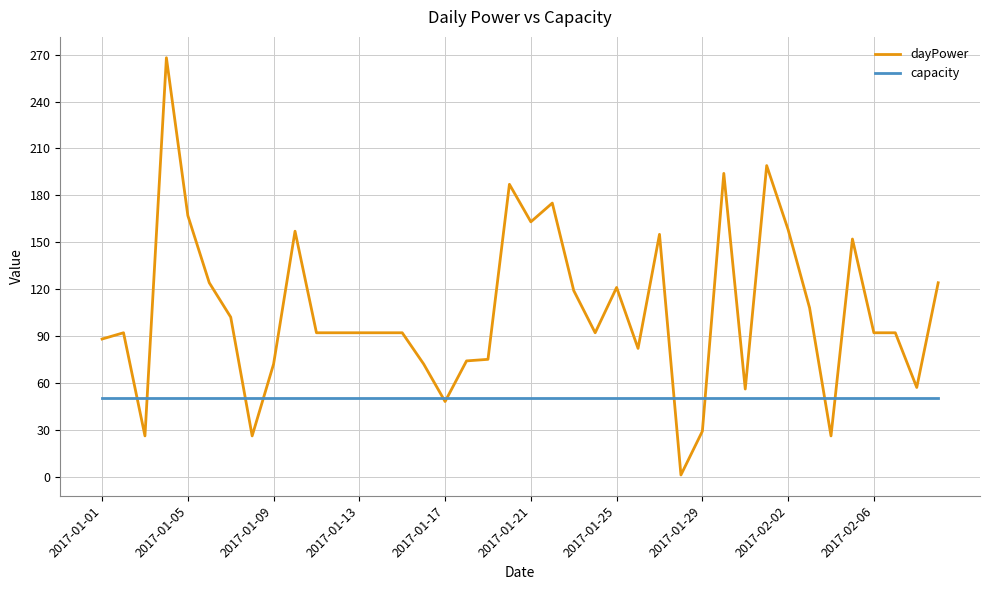

What are all the series names shown in the legend?

dayPower, capacity